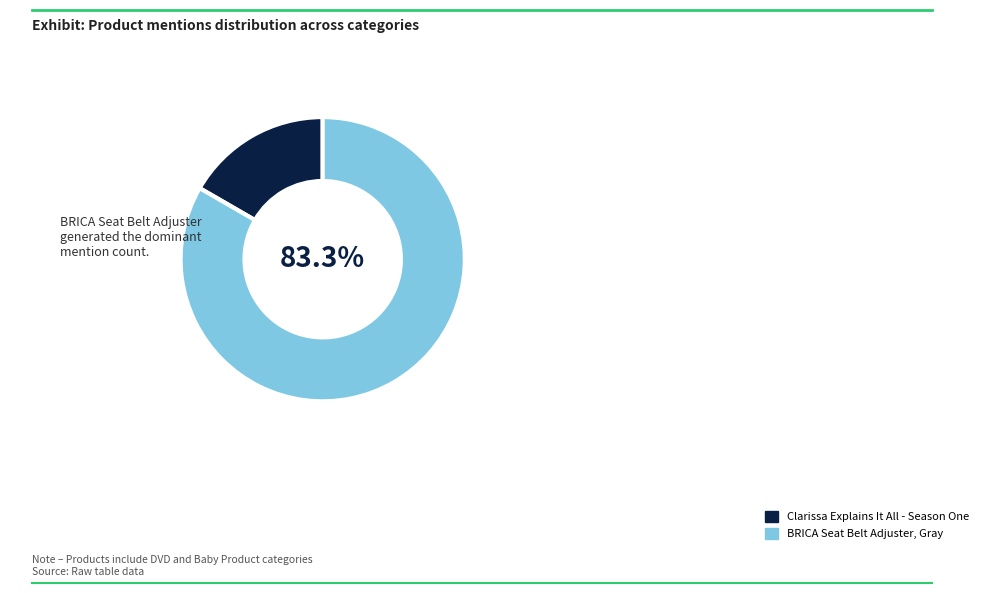

The Clarissa Explains It All - Season One slice represents 28% of the pie. True or false?

False